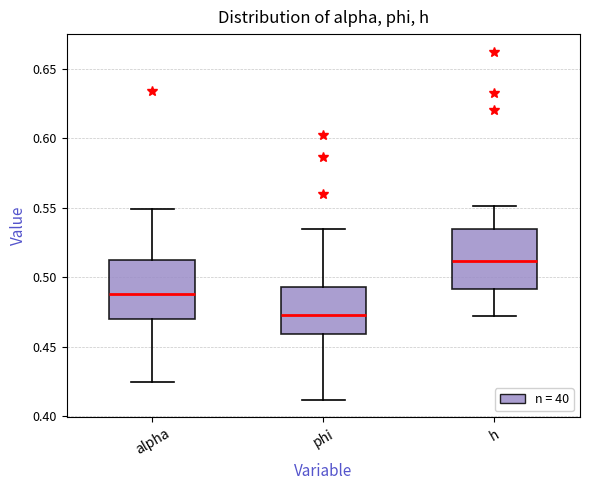

Reading left to right, read every box against the y-axis: the position of its median line, the range the box covers, and the ends of its whiskers. The values are not printed on the chart, so give them approximately, as read against the axis.

alpha: median 0.490, box 0.470 to 0.510, whiskers 0.425 to 0.550
phi: median 0.475, box 0.460 to 0.495, whiskers 0.410 to 0.535
h: median 0.510, box 0.490 to 0.535, whiskers 0.470 to 0.550